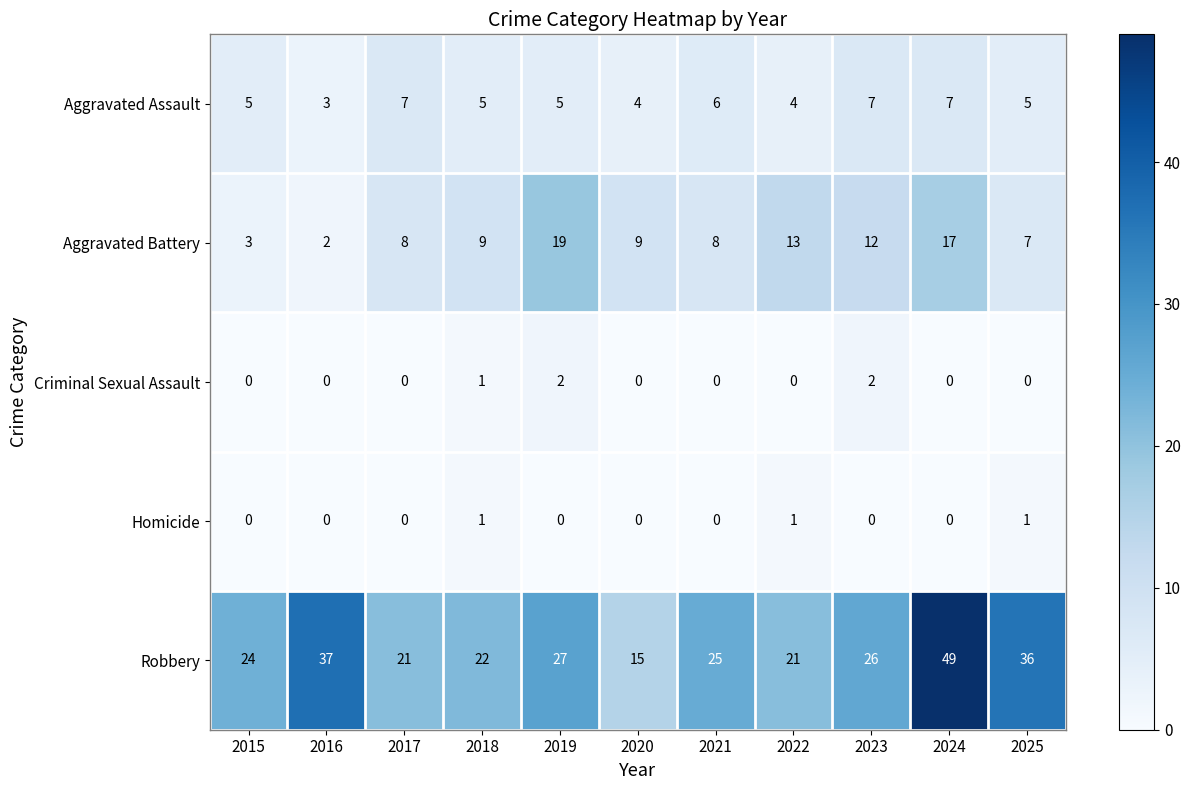

The value of Aggravated Battery at 2017 is 2. True or false?

False